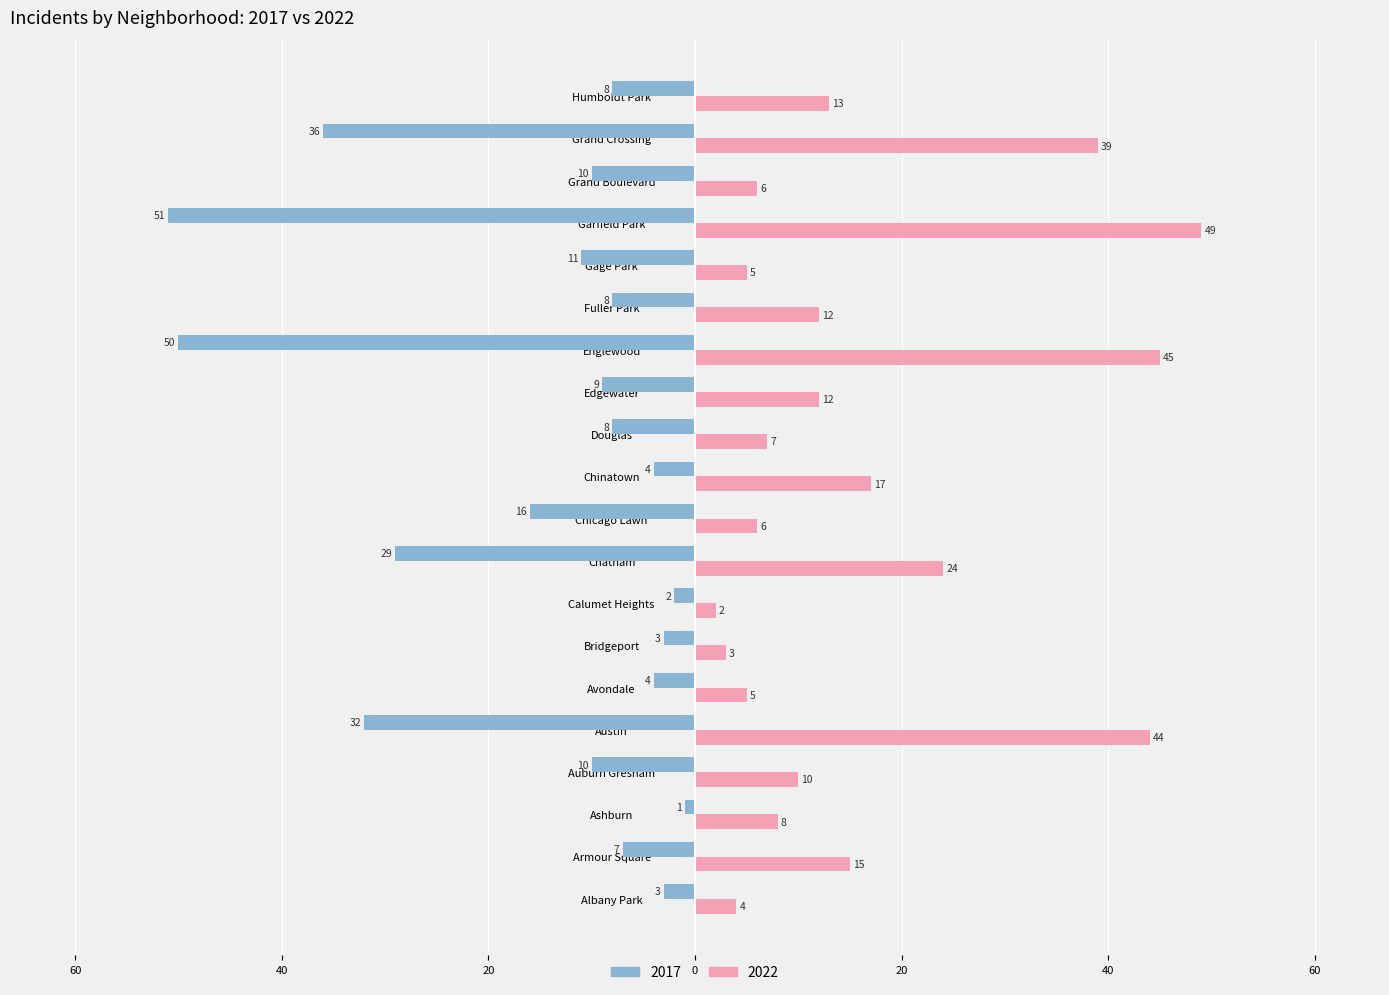

Which category has the lowest value in the 2022 series?

Calumet Heights